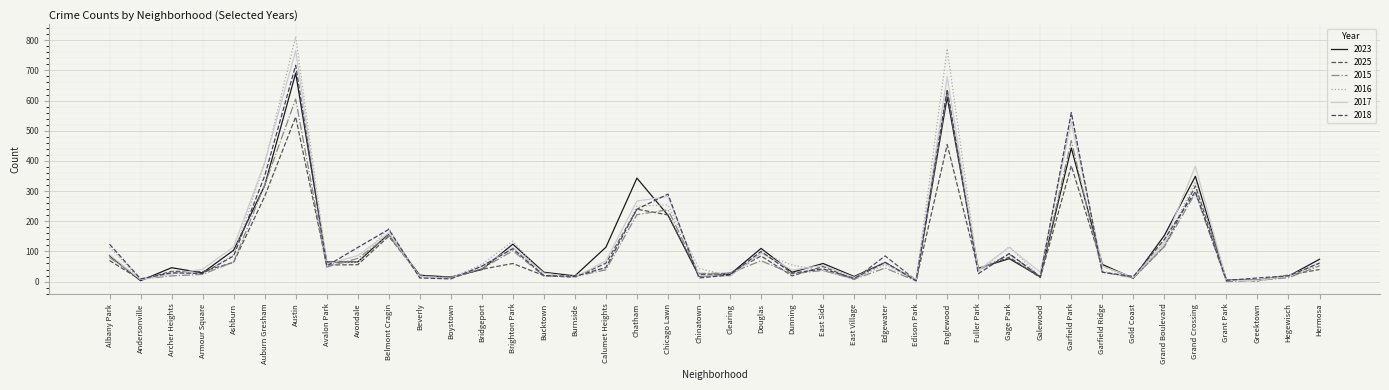

What is the value of the 2016 point at the 34th from the left?

11